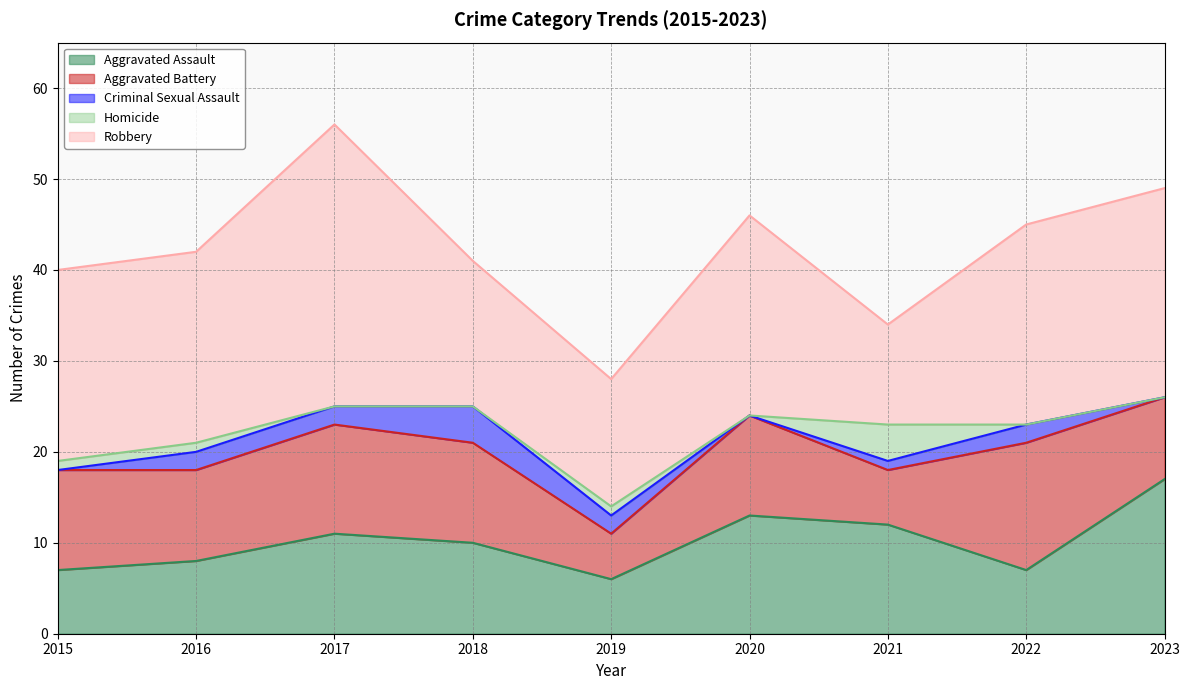

Rank the series by their maximum value, from highest to lowest.

Robbery, Aggravated Assault, Aggravated Battery, Criminal Sexual Assault, Homicide